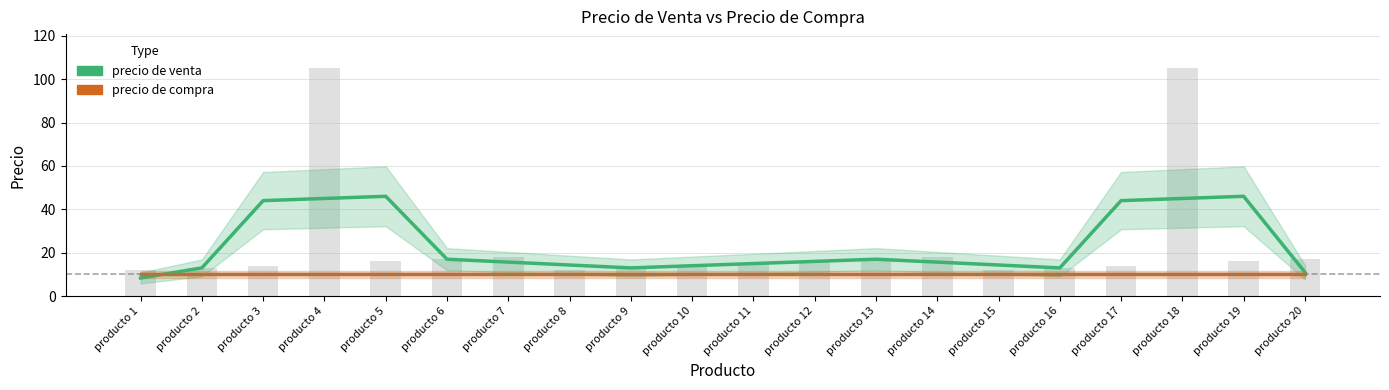

Rank the categories by precio de compra value from highest to lowest.

producto 1, producto 2, producto 3, producto 4, producto 5, producto 6, producto 7, producto 8, producto 9, producto 10, producto 11, producto 12, producto 13, producto 14, producto 15, producto 16, producto 17, producto 18, producto 19, producto 20